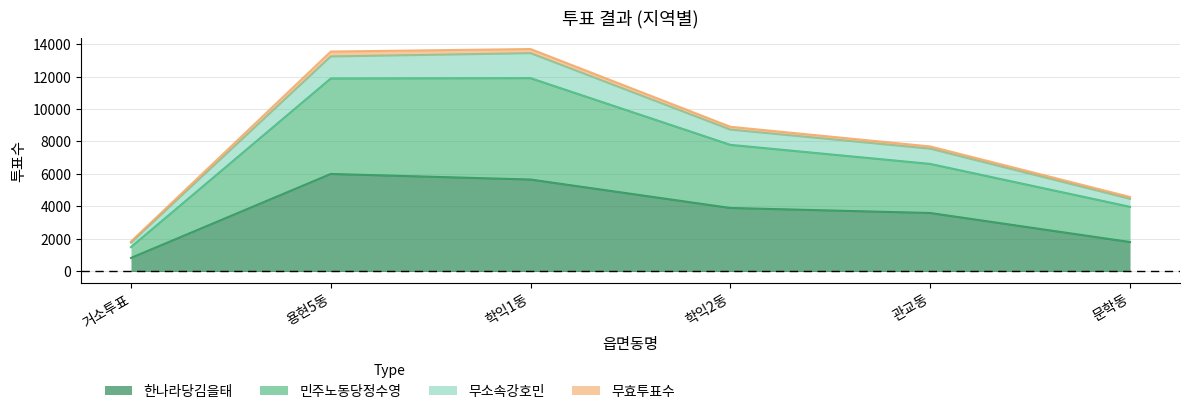

Where does the 무소속강호민 series first go above 8731?

용현5동